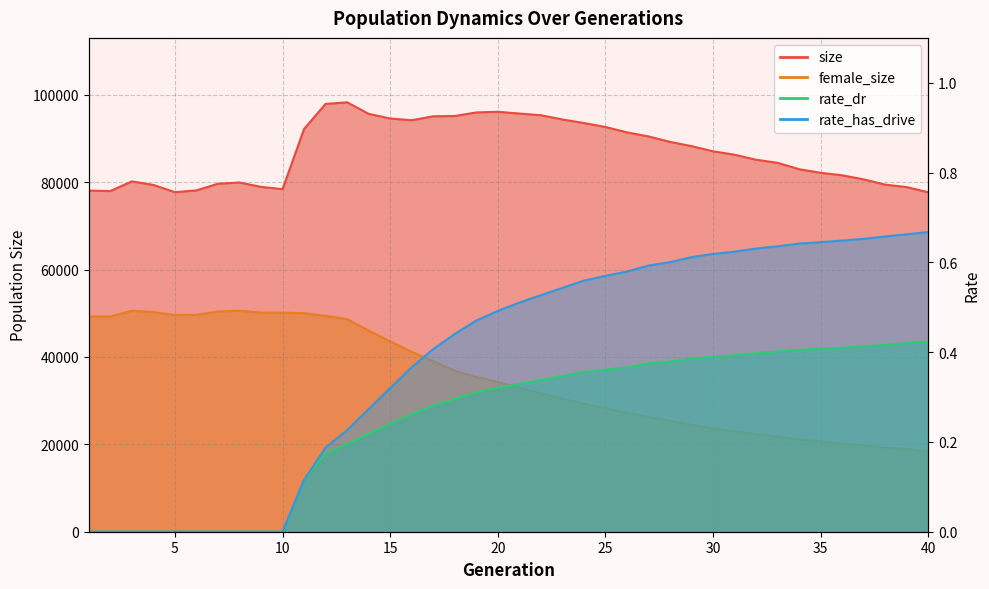

True or false: rate_dr and rate_has_drive intersect in this chart.

False